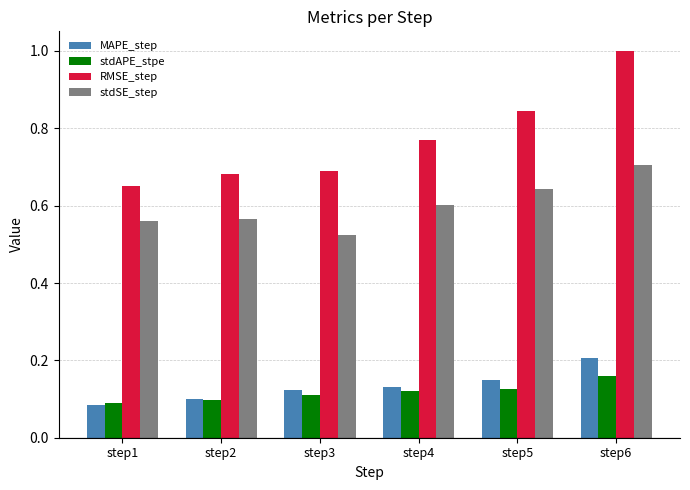

At which category is the sum across all series the highest?

step6